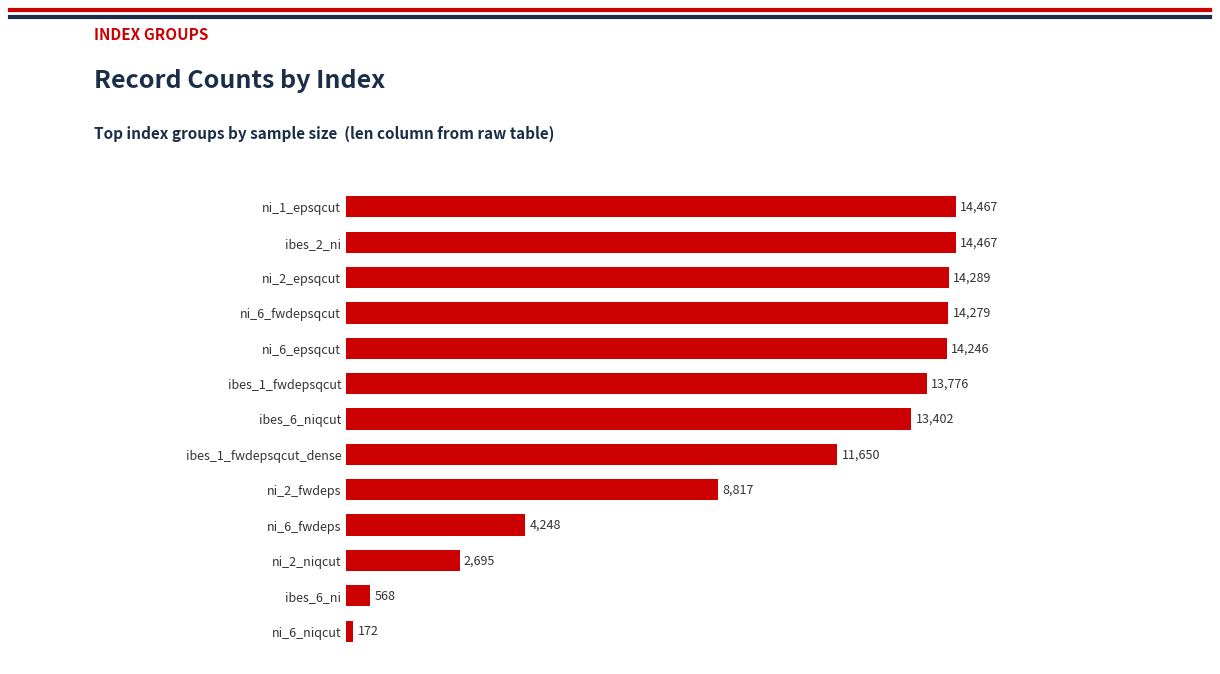

What is the smallest value displayed?

172